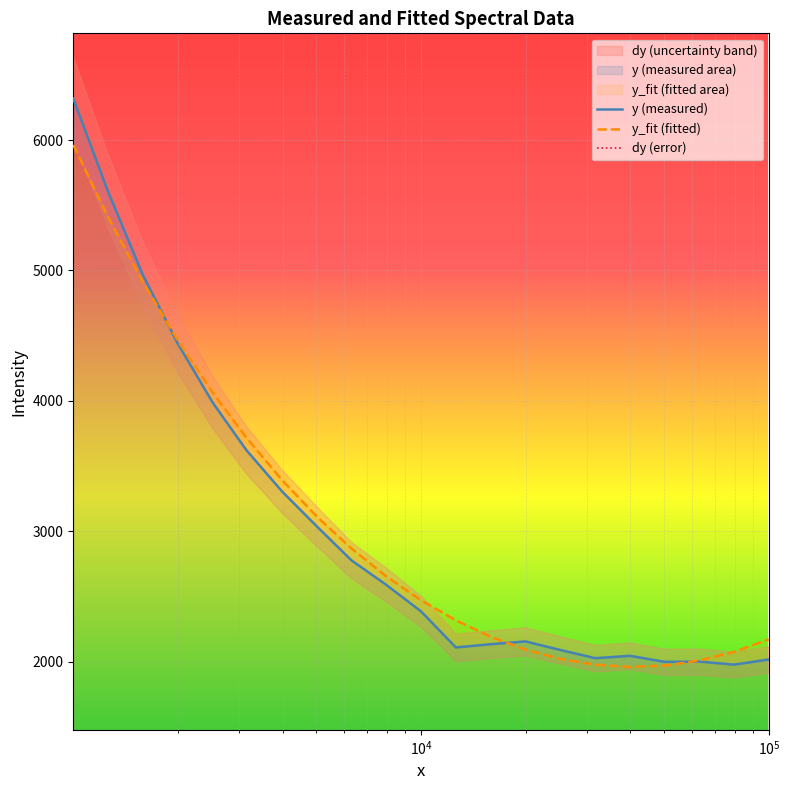

How many interior local valleys does the y_fit (fitted) series have?

1